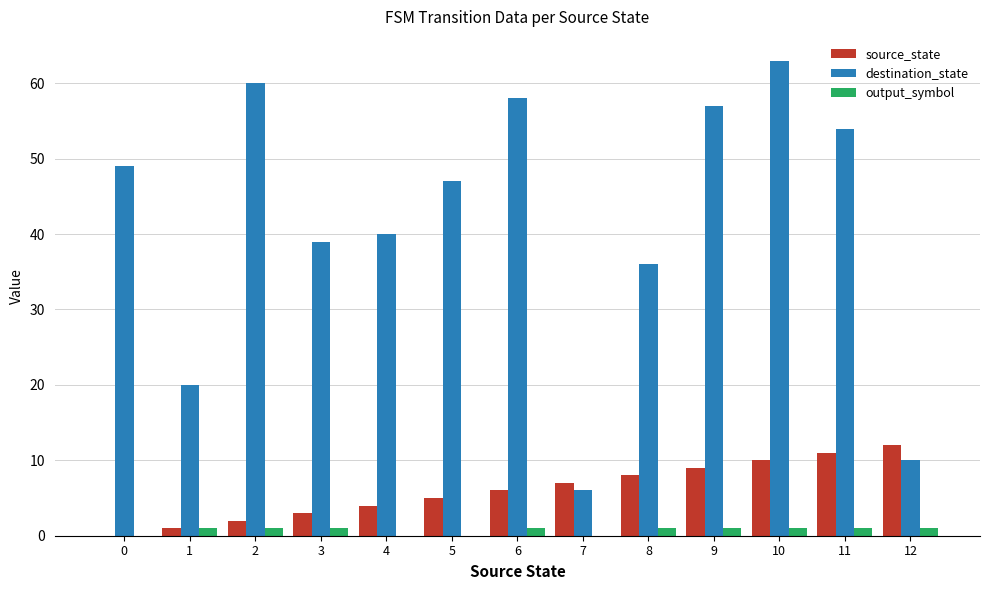

Between 10 and 11, which series saw the biggest shift?

destination_state